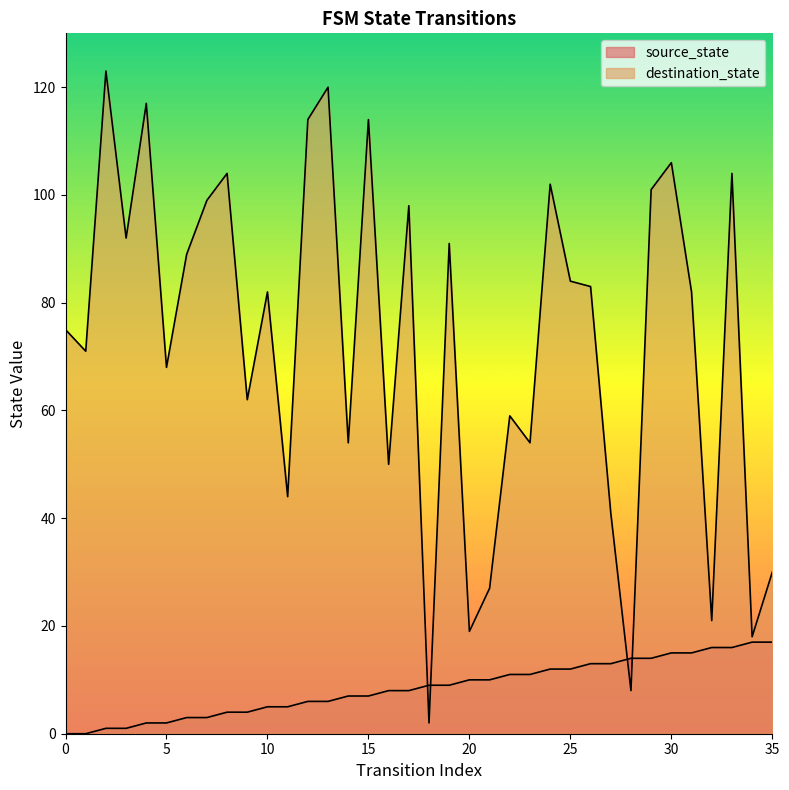

How many times do source_state and destination_state cross each other?

4